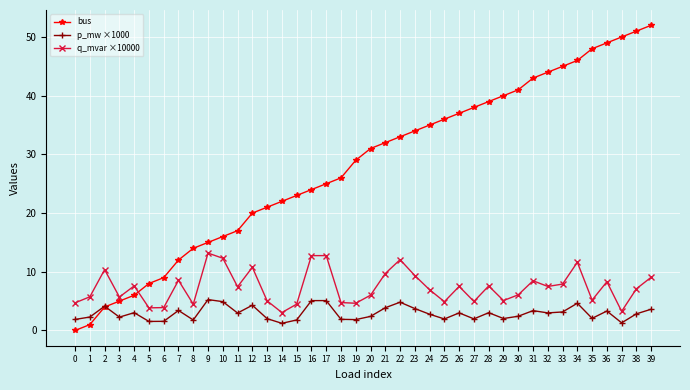

Rank the series by their average value, from highest to lowest.

bus, q_mvar ×10000, p_mw ×1000